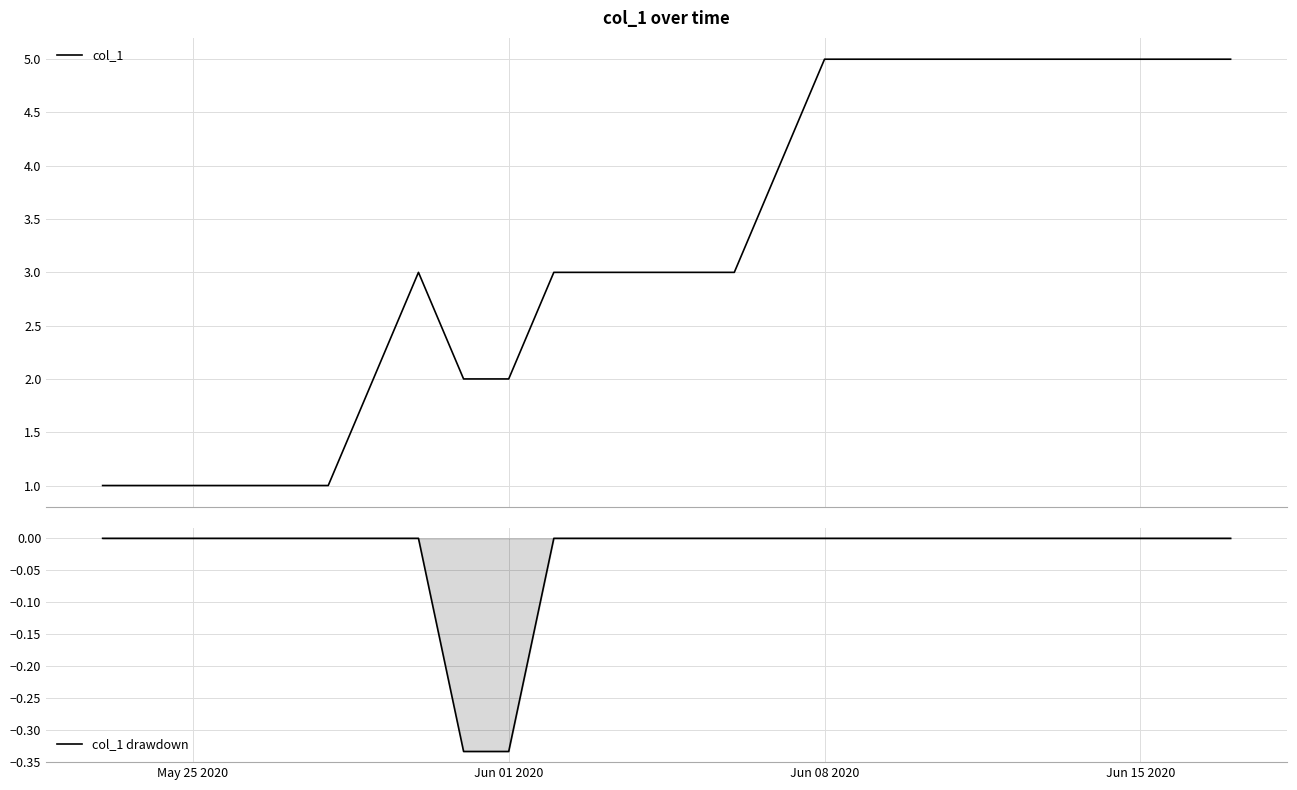

True or false: col_1 and col_1 drawdown cross at least once.

False